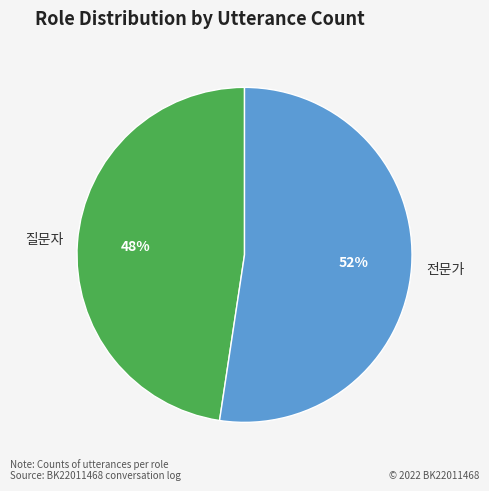

Approximately how many times larger is the value at 전문가 compared to 질문자?

1.1